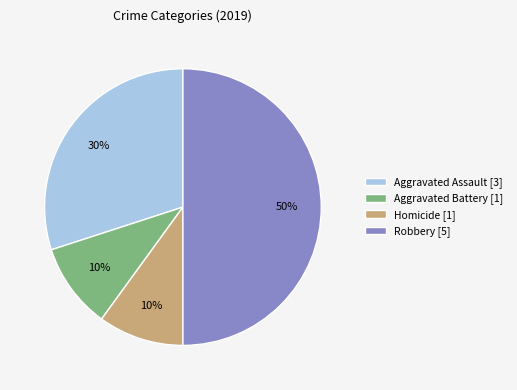

Approximately how many times larger is the value at Homicide [1] compared to Aggravated Assault [3]?

0.3